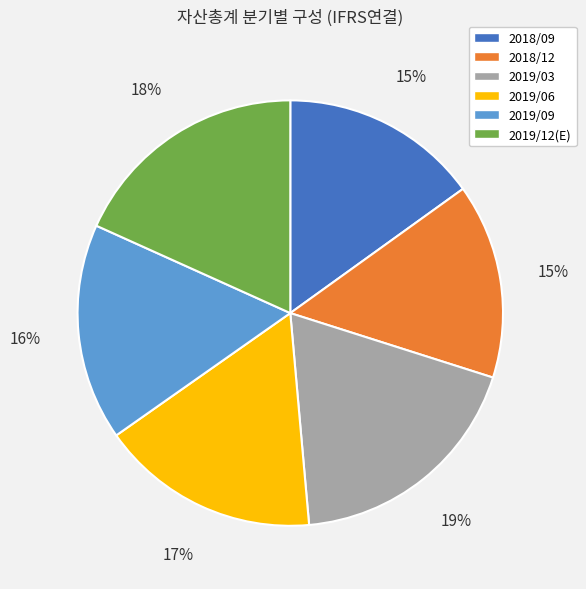

Count the number of slices in the pie.

6